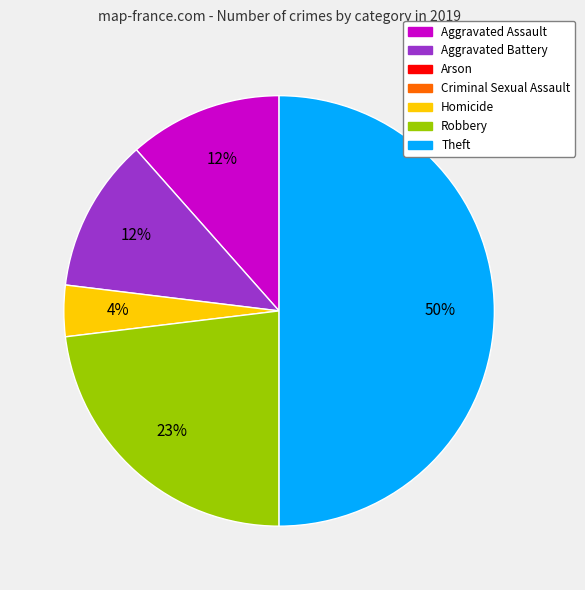

Count the number of slices in the pie.

5